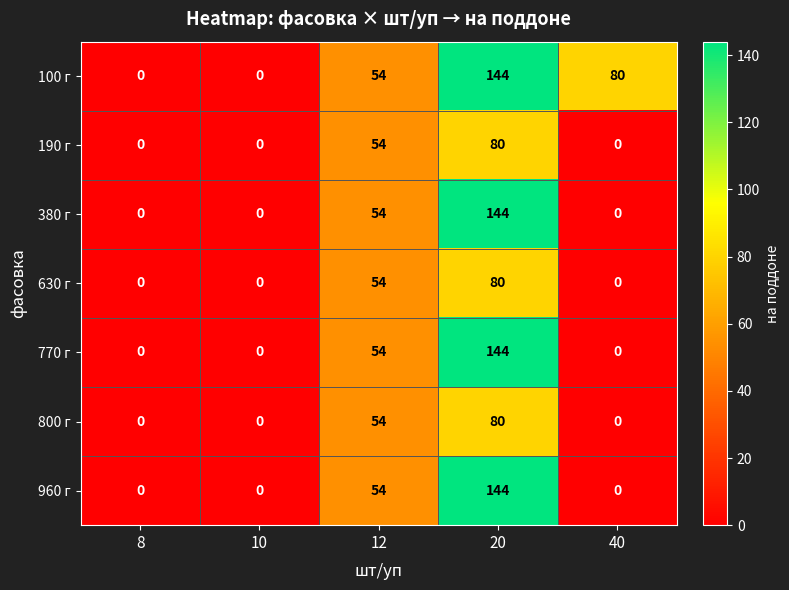

What is the average value of the 380 г series?

40